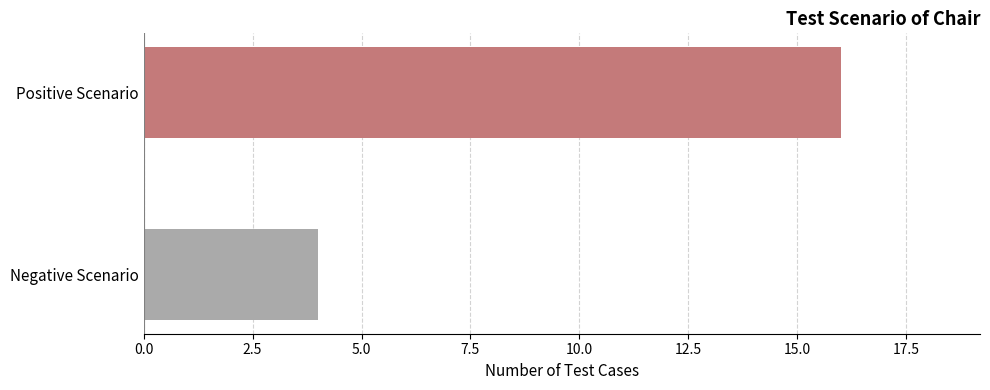

The chart shows a value of 16 at Positive Scenario. True or false?

True